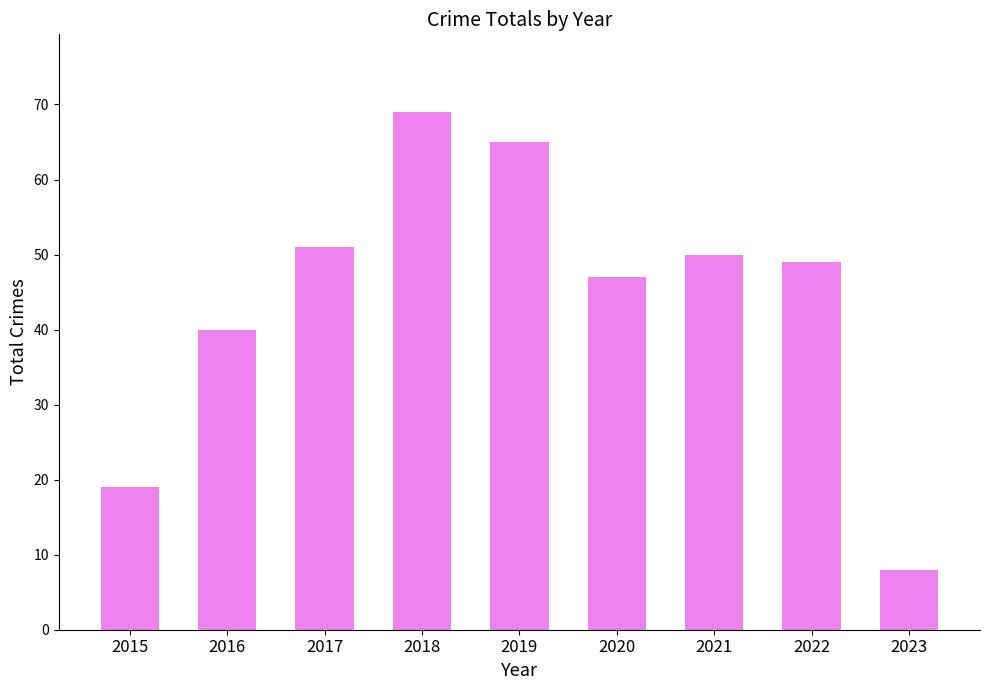

What is the smallest value displayed?

8